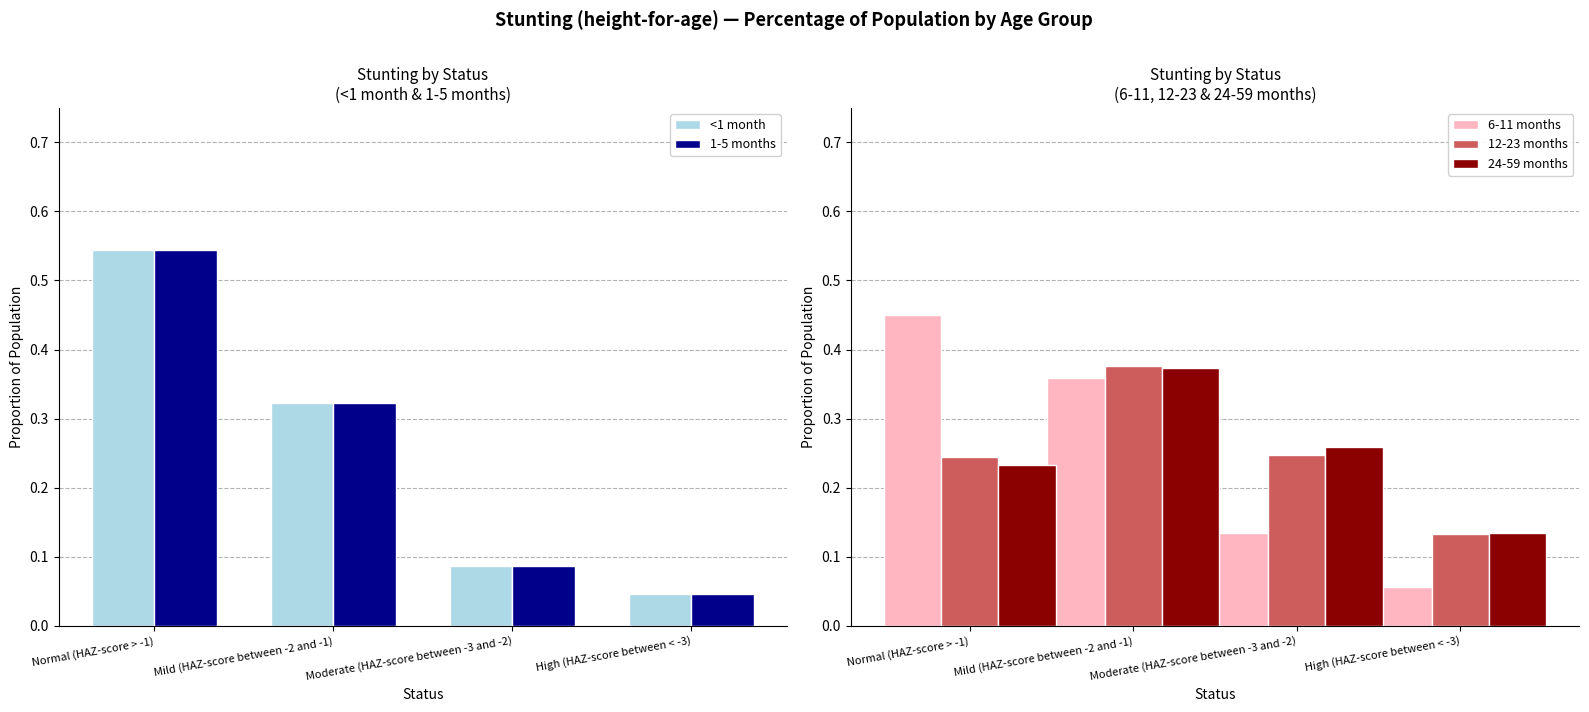

At which category does the chart reach its peak across all series?

Normal (HAZ-score > -1)